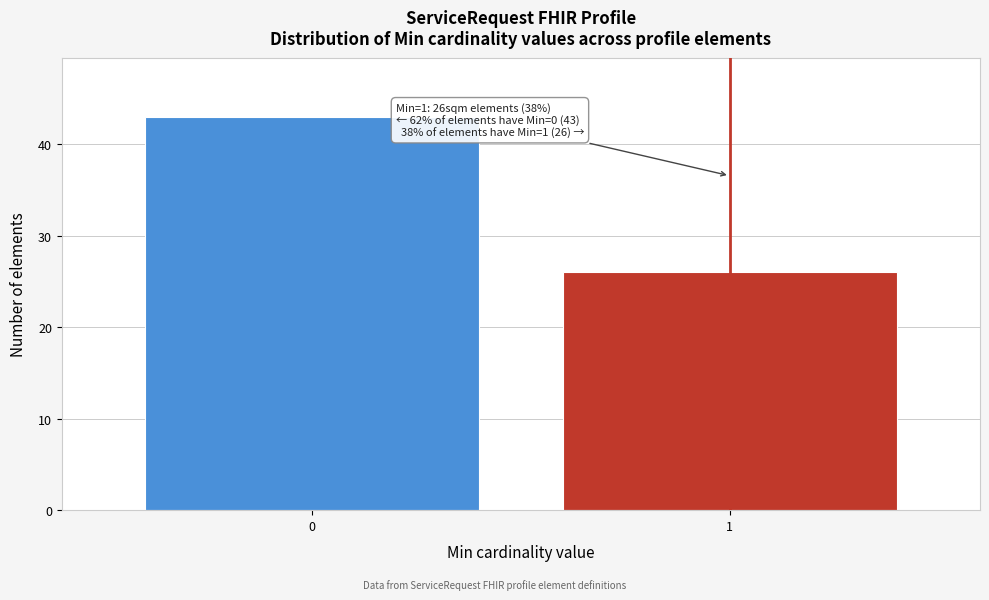

Reading left to right, extract all data points from this chart.

0=43	1=26